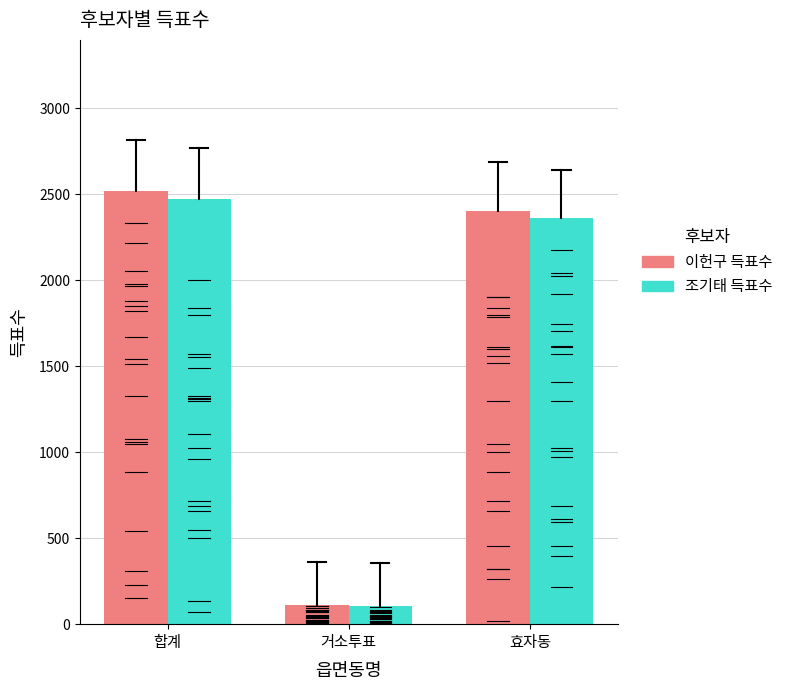

At which label does 이헌구 득표수 first exceed 2405?

합계